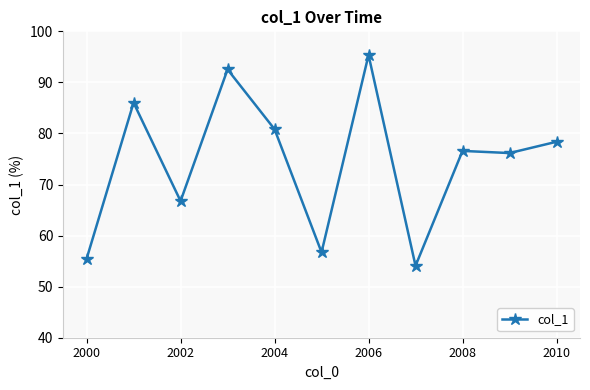

True or false: there are more than 2 points higher than both neighbors.

True